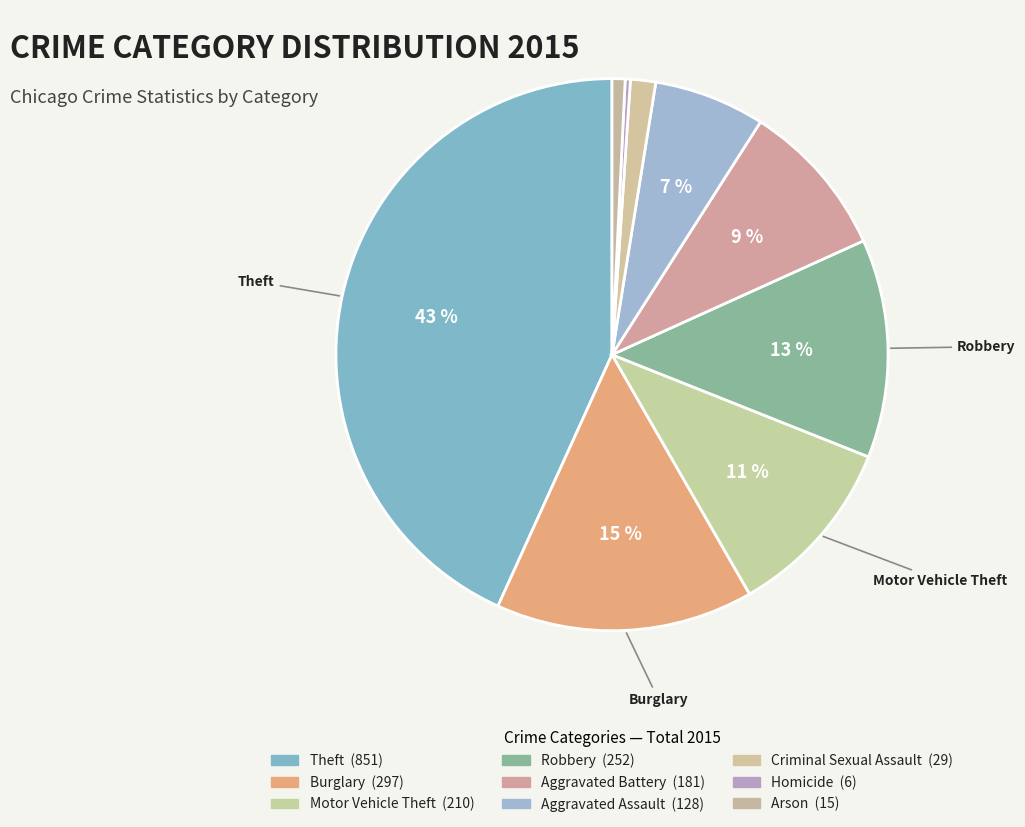

How many segments does this pie chart have?

9